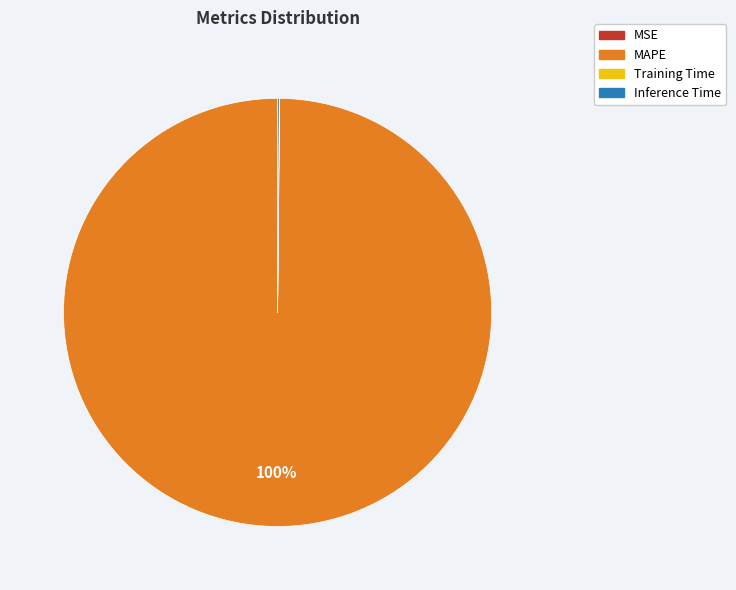

To the nearest percent, what is the average slice percentage?

25%